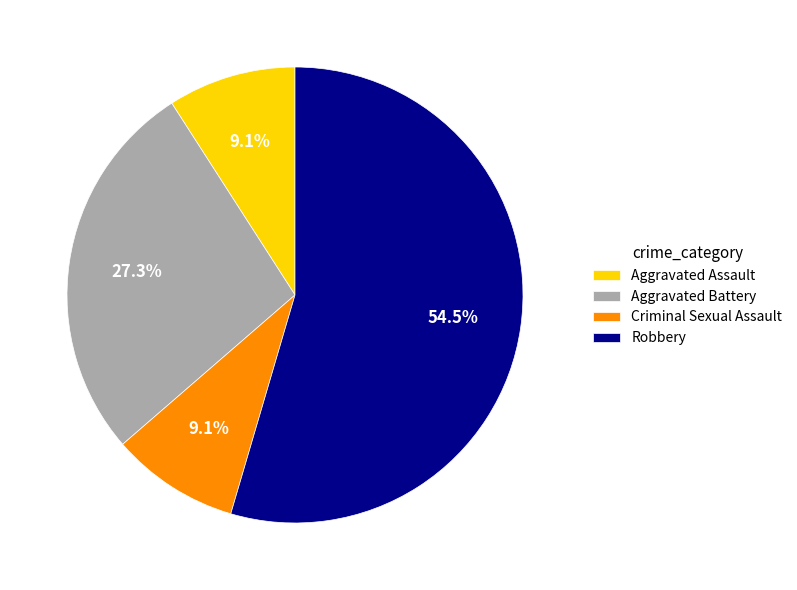

What is the ratio of the value at Criminal Sexual Assault to the value at Aggravated Battery?

0.3